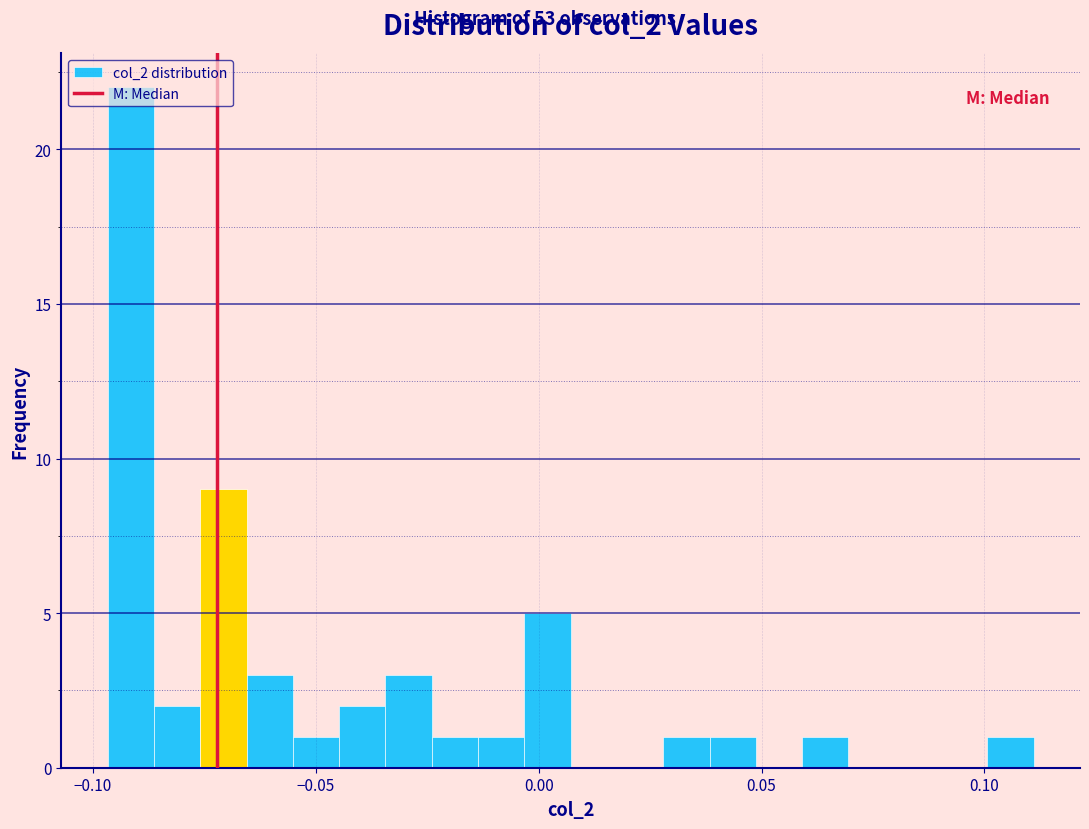

Read against the x-axis, roughly where is the centre of the tallest bar?

-0.090